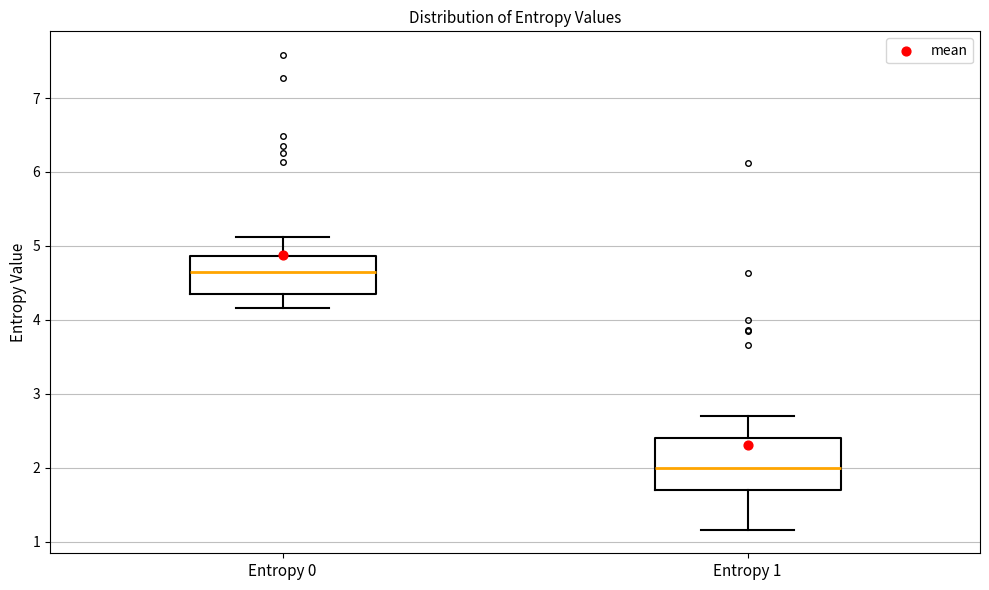

Reading left to right, read every box against the y-axis: the position of its median line, the range the box covers, and the ends of its whiskers. The values are not printed on the chart, so give them approximately, as read against the axis.

Entropy 0: median 4.6, box 4.3 to 4.9, whiskers 4.2 to 5.1
Entropy 1: median 2.0, box 1.7 to 2.4, whiskers 1.2 to 2.7